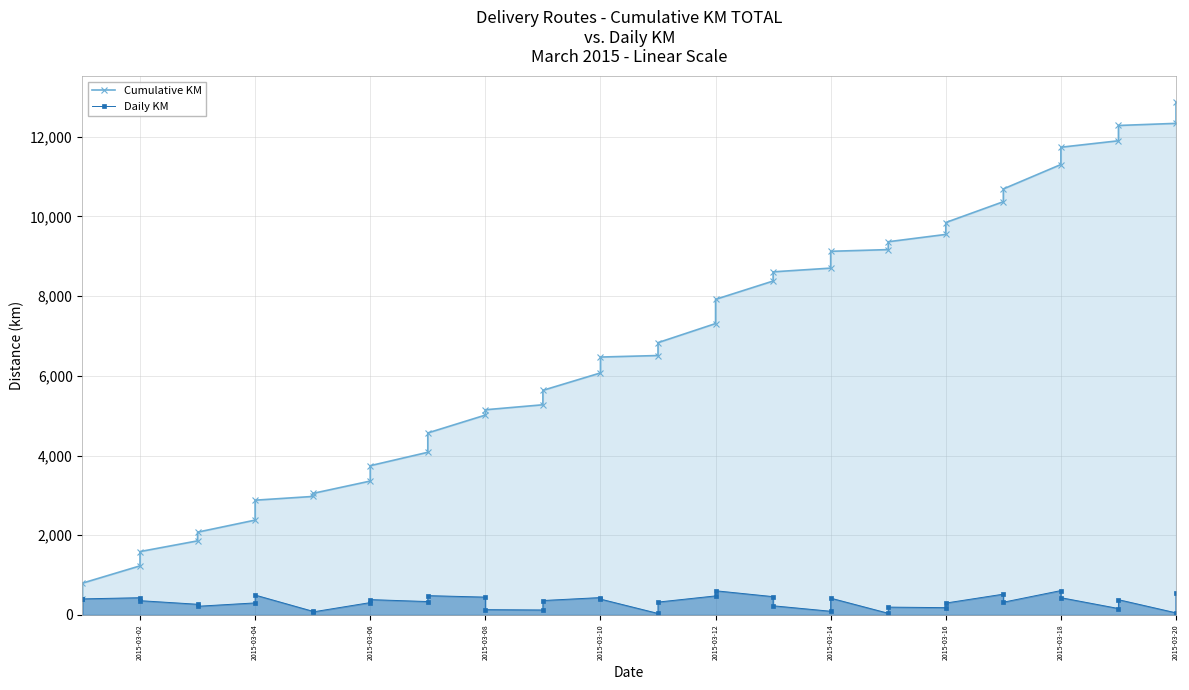

What is the sum of all Daily KM values?

12878.7